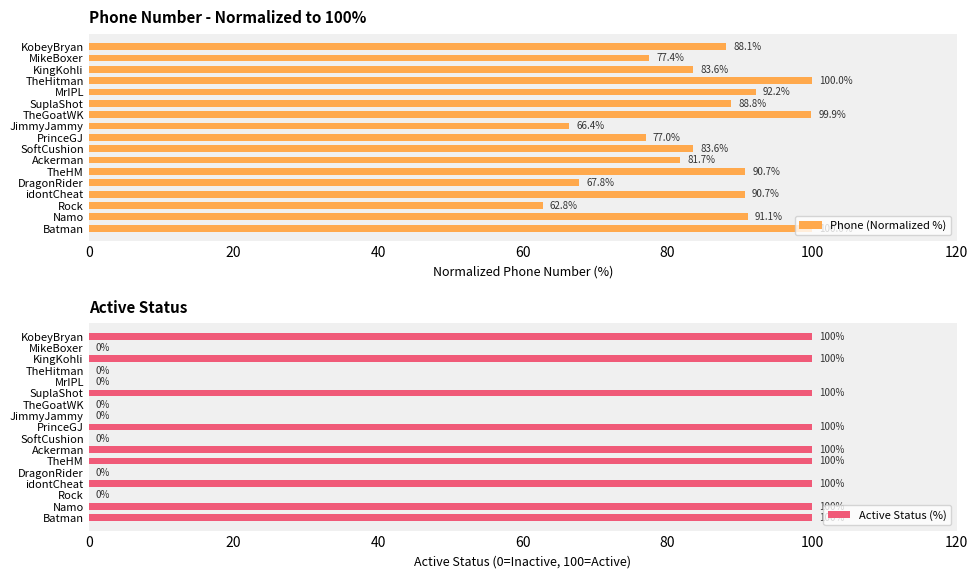

Count the number of categories in the chart.

17